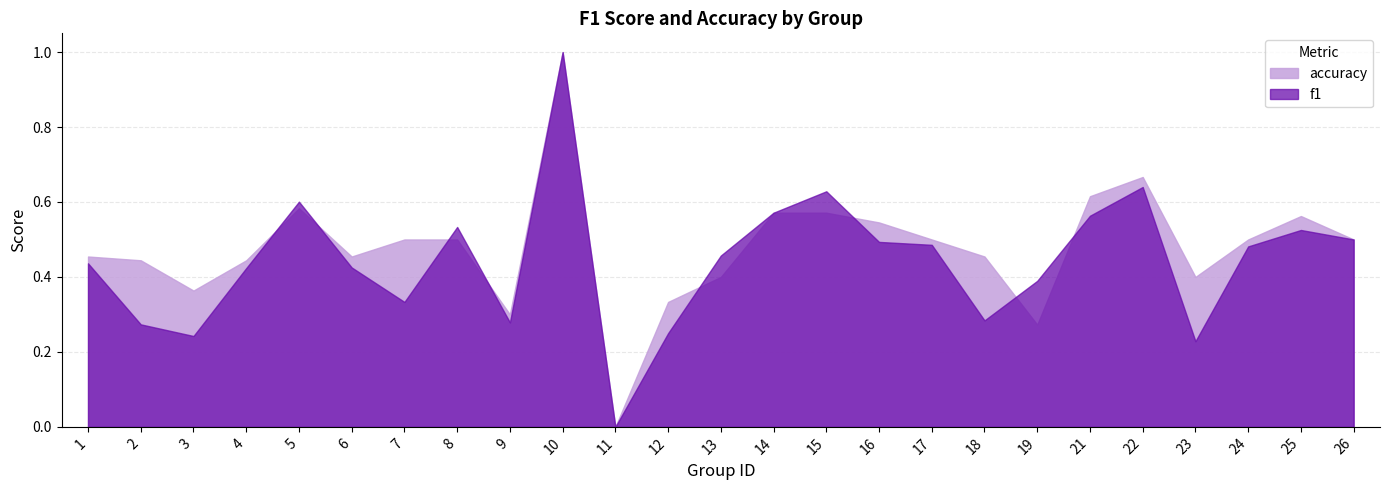

What is the difference between the f1 values at 18 and 1?

0.2